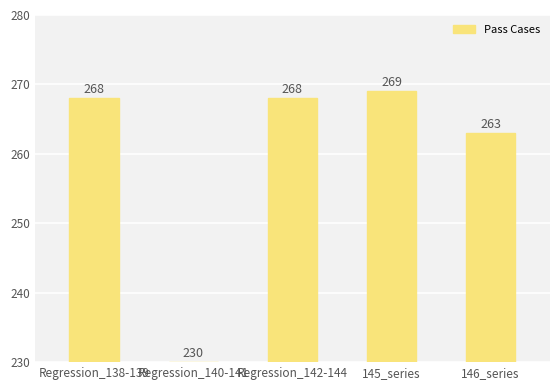

What is the minimum value shown in the chart?

230